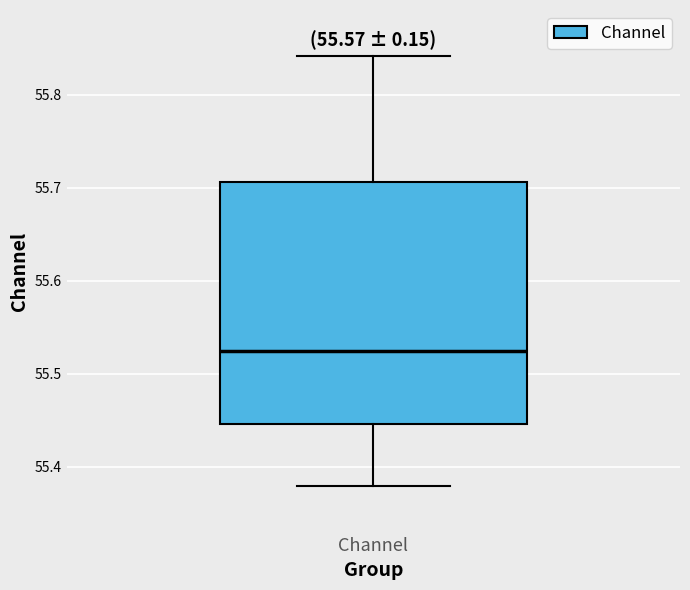

Where does the upper whisker of the box for Channel end on the y-axis? The values are not printed on the chart, so give them approximately, as read against the axis.

55.84